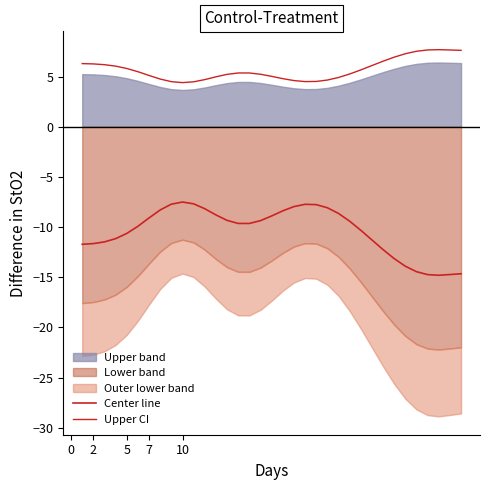

True or false: Upper CI and Center line cross at least once.

False